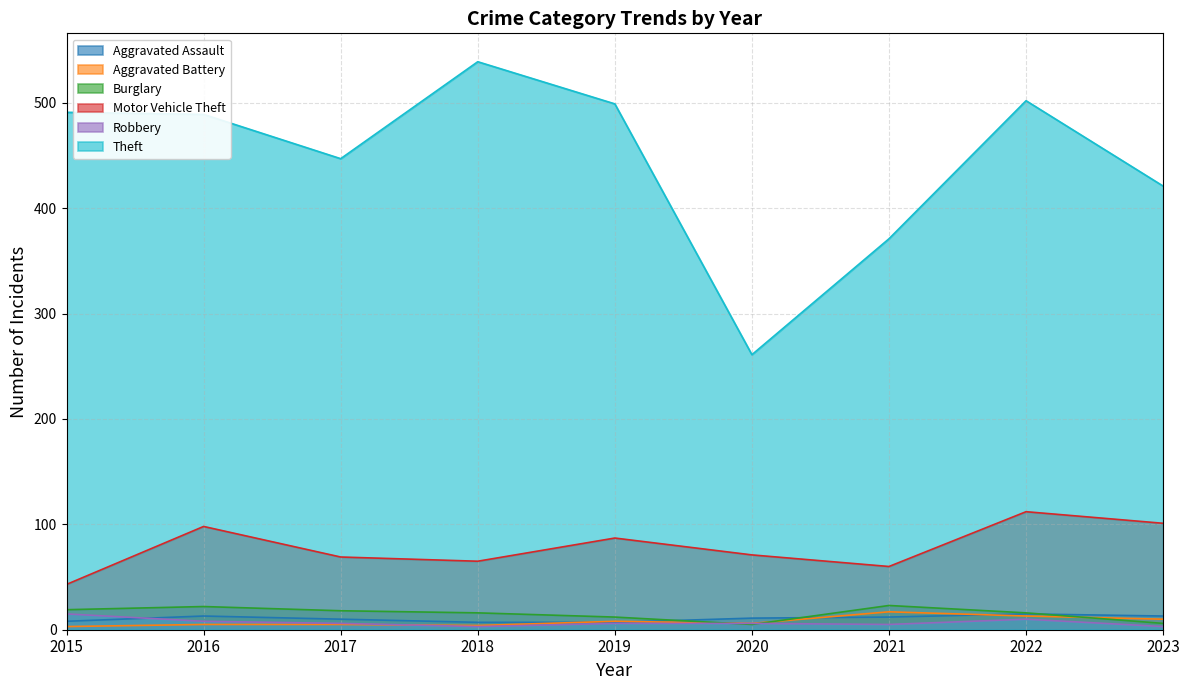

What is the approximate value of Robbery at 2017, to the nearest 5?

5